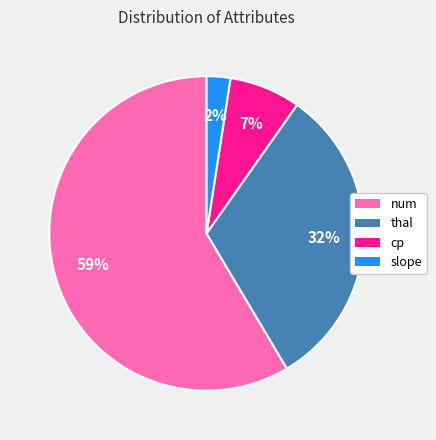

Does any single category account for the majority?

Yes